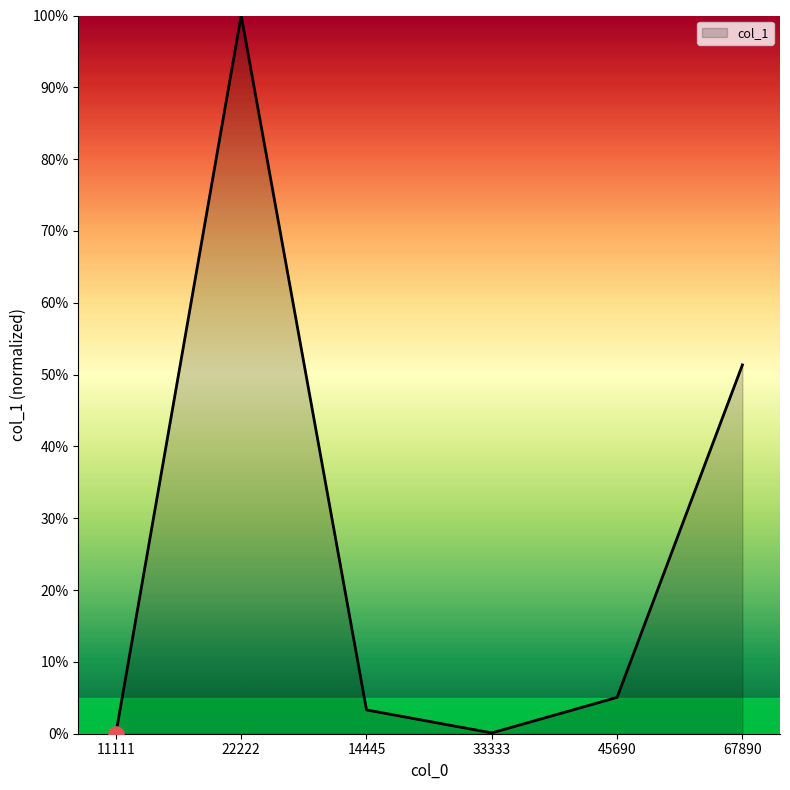

What is the change in value from 45690 to 67890?

+46.3